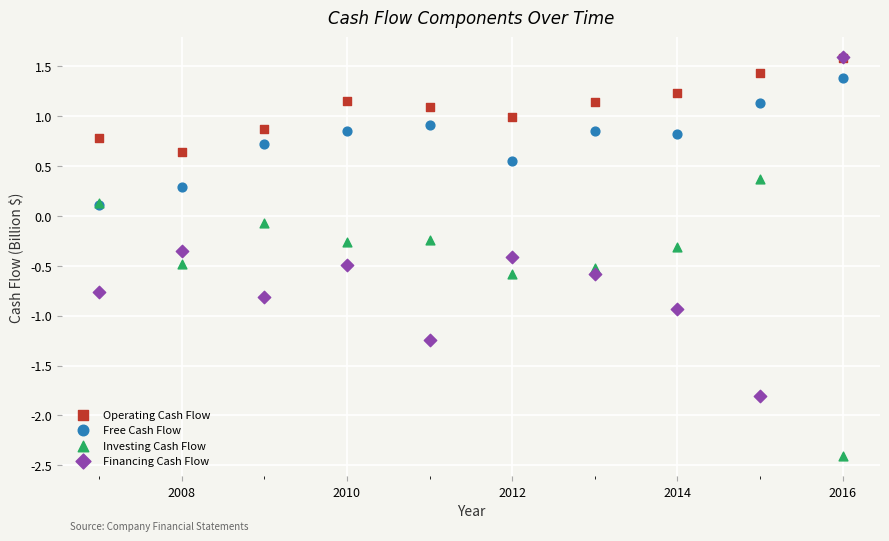

Which series reaches the minimum Y coordinate?

Investing Cash Flow